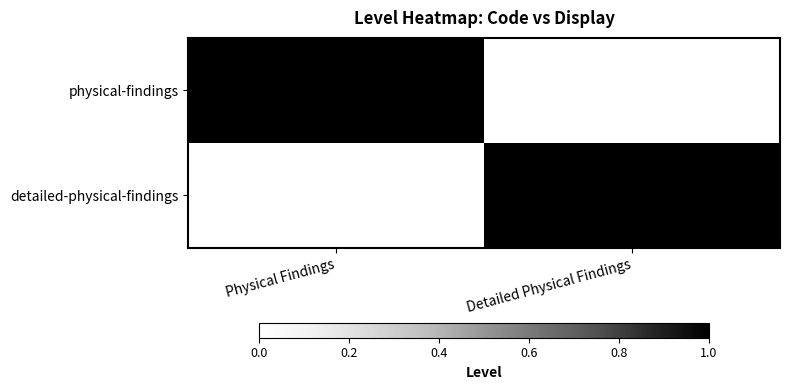

Which has a higher value, Detailed Physical Findings or Physical Findings?

Physical Findings